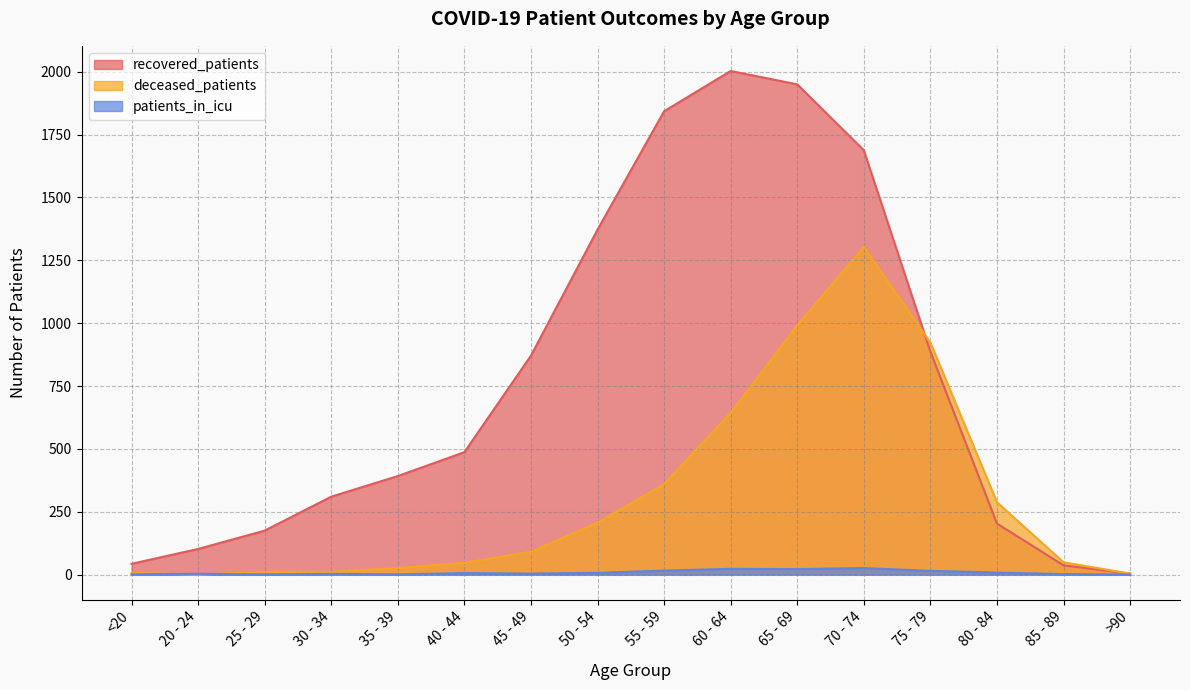

The value of recovered_patients at 35 - 39 is 257. True or false?

False